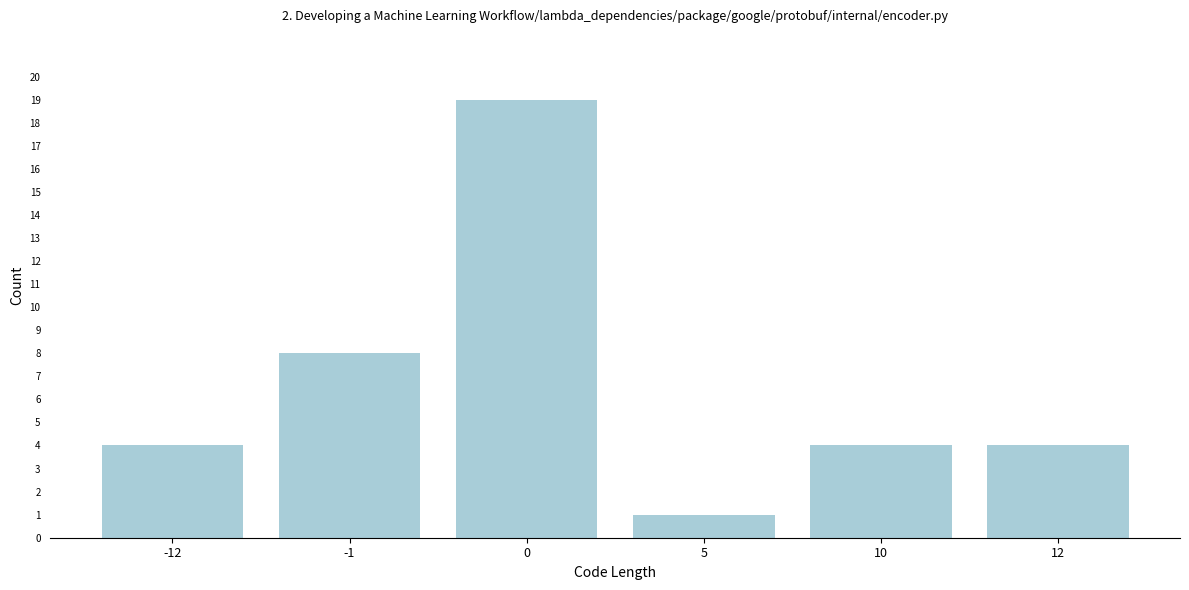

Reading right to left, extract all data points from this chart.

12=4	10=4	5=1	0=19	-1=8	-12=4